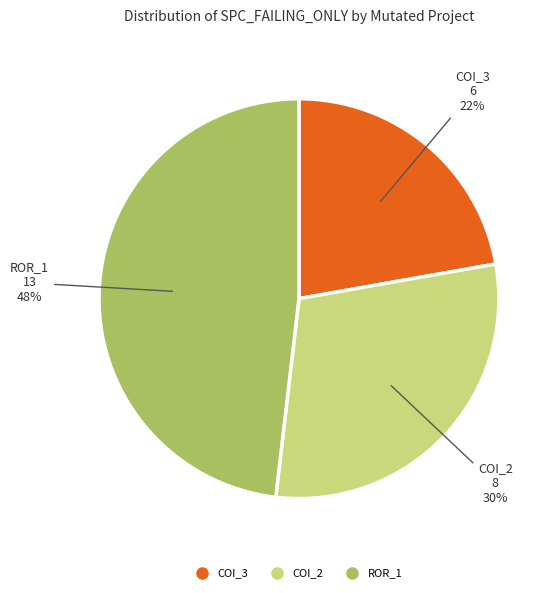

To the nearest percent, what is the difference between the largest and smallest slice percentages?

26%